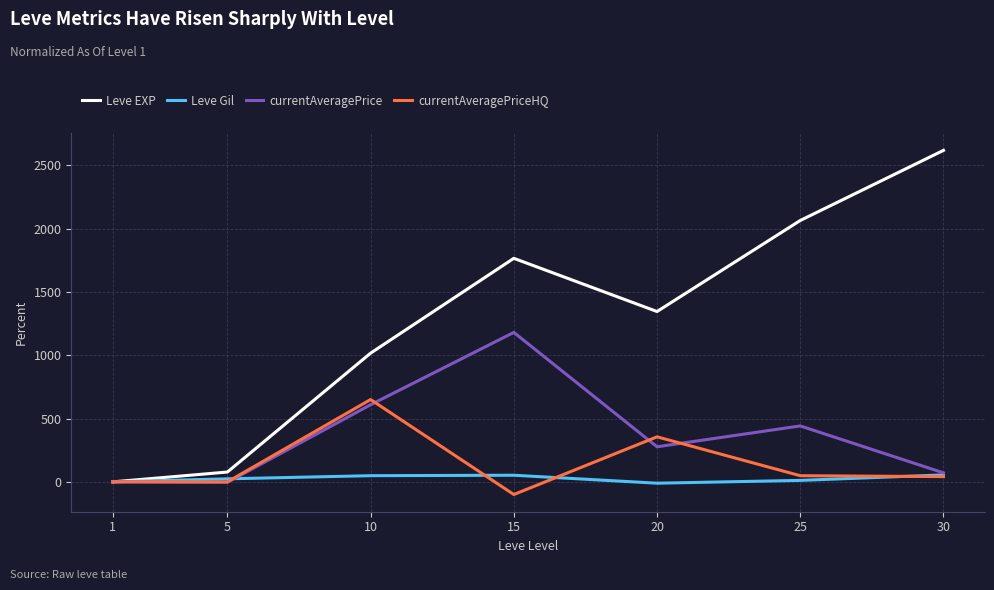

What is the average value of the Leve EXP series?

1269.3